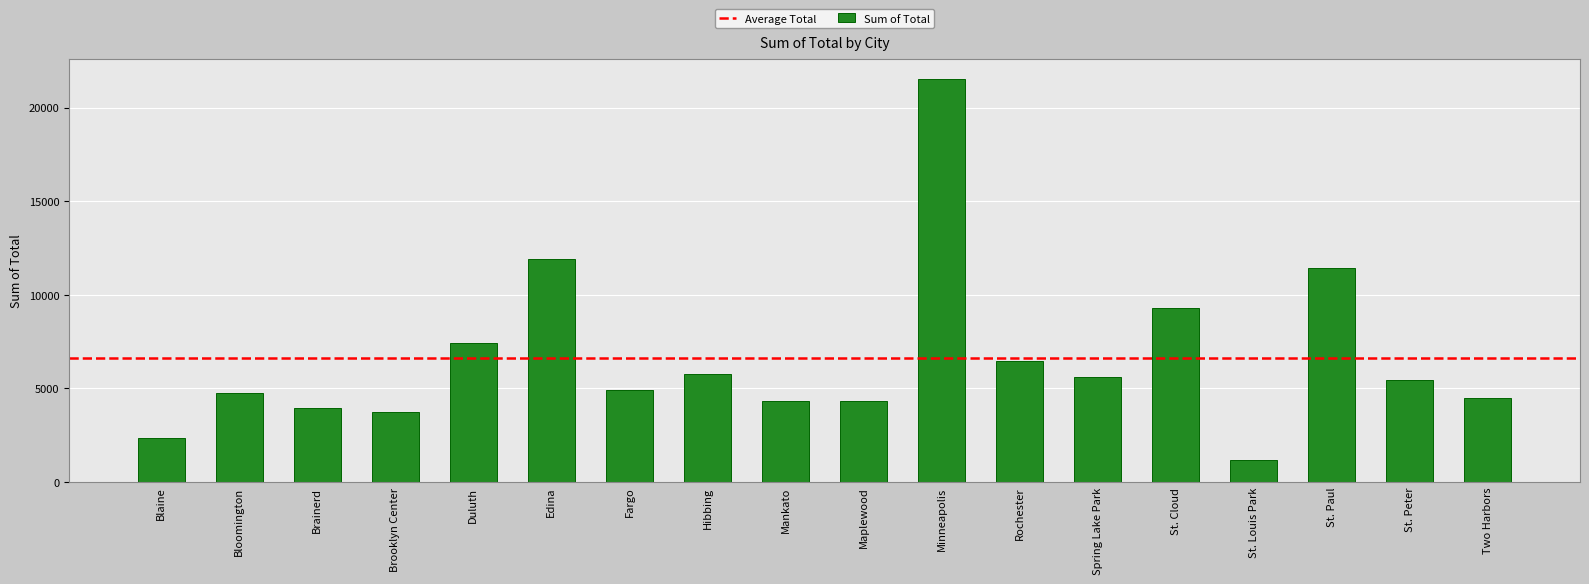

What is the smallest value displayed?

1183